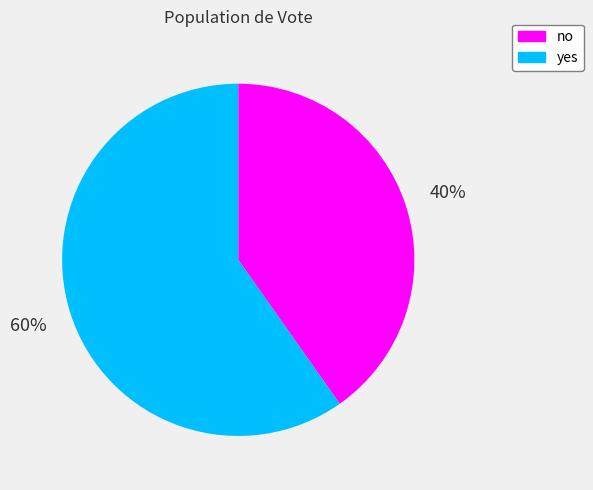

Approximately how many times larger is the value at yes compared to no?

1.5